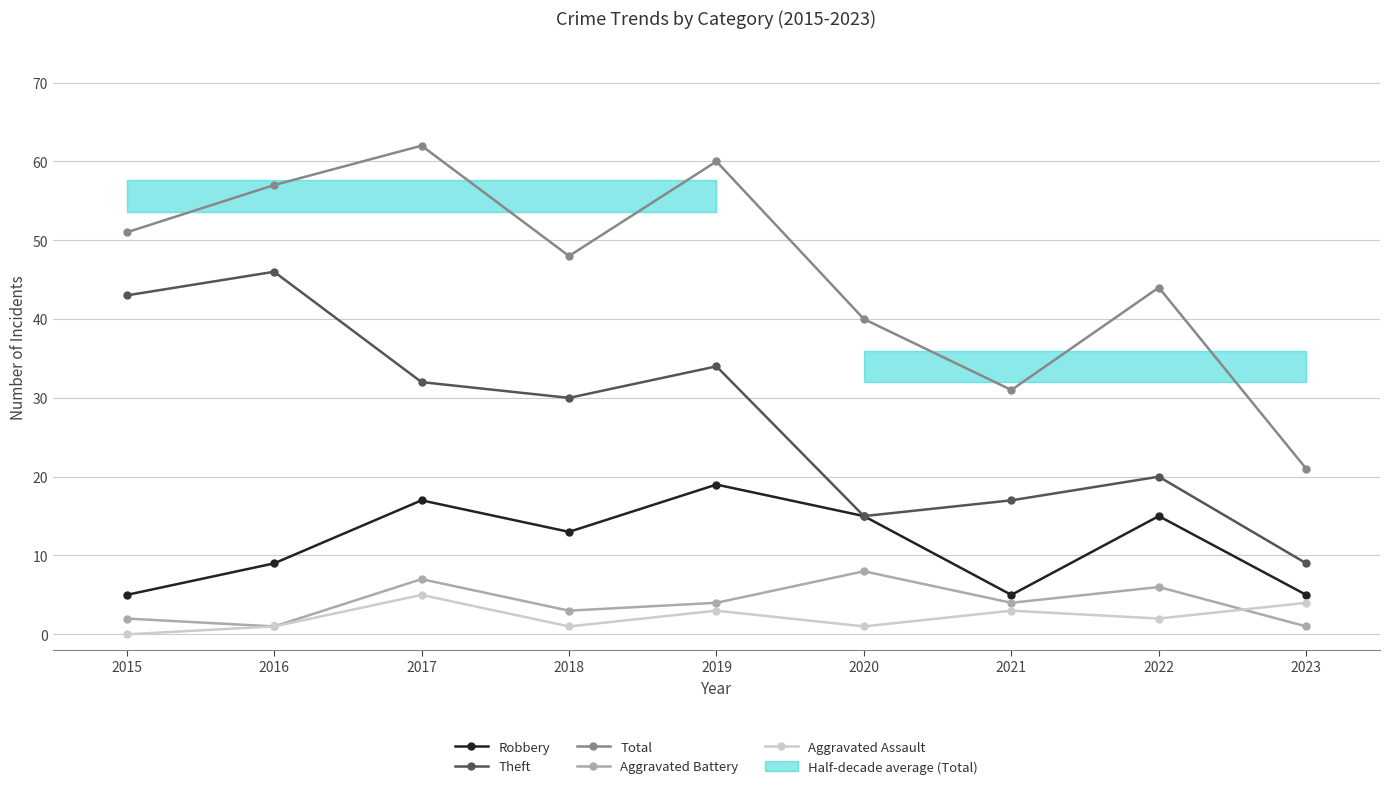

Which label corresponds to the smallest value in the chart?

2015